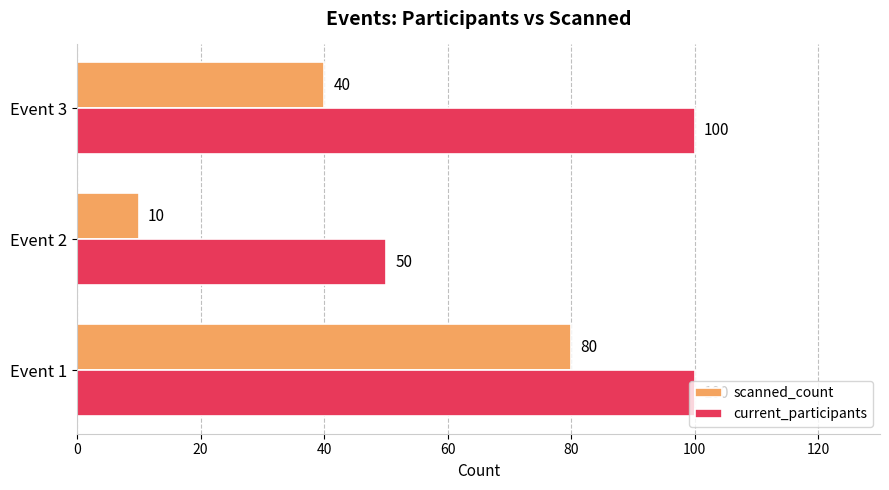

What is the average value of the scanned_count series?

43